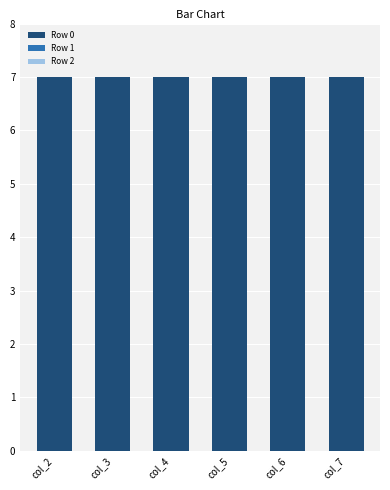

Reading left to right, what are all the values shown in this chart?

Row 0: col_2=7	col_3=7	col_4=7	col_5=7	col_6=7	col_7=7
Row 1: col_2=0	col_3=0	col_4=0	col_5=0	col_6=0	col_7=0
Row 2: col_2=0	col_3=0	col_4=0	col_5=0	col_6=0	col_7=0